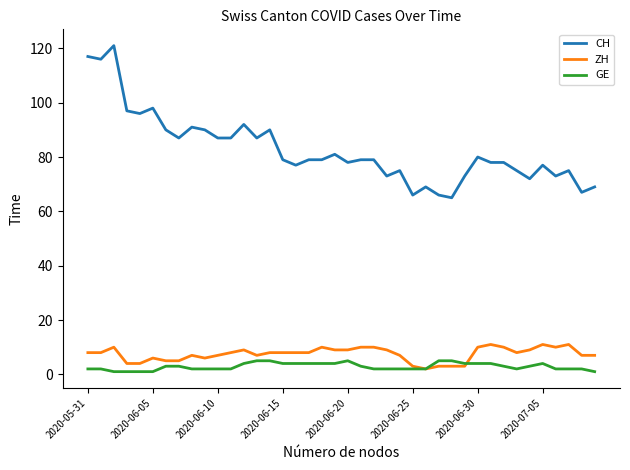

Does the chart have visible grid lines?

No